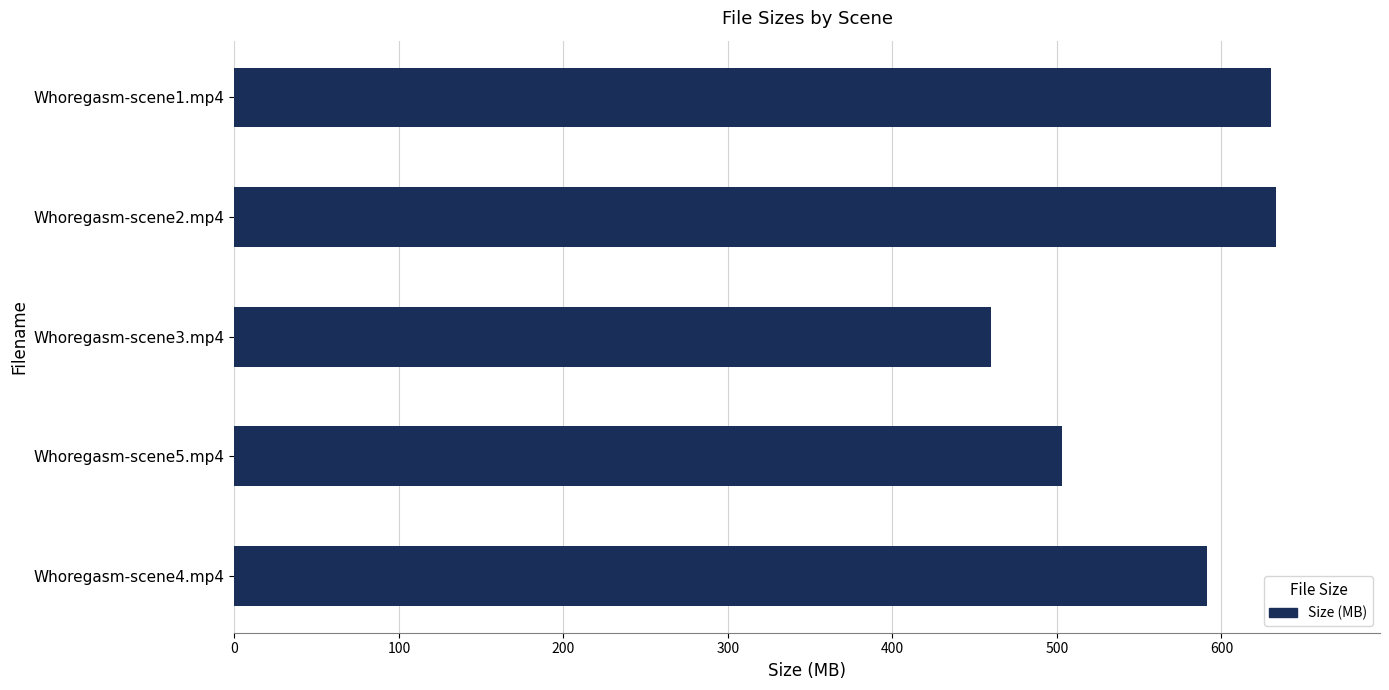

What is the change in value from Whoregasm-scene3.mp4 to Whoregasm-scene1.mp4?

+170.0